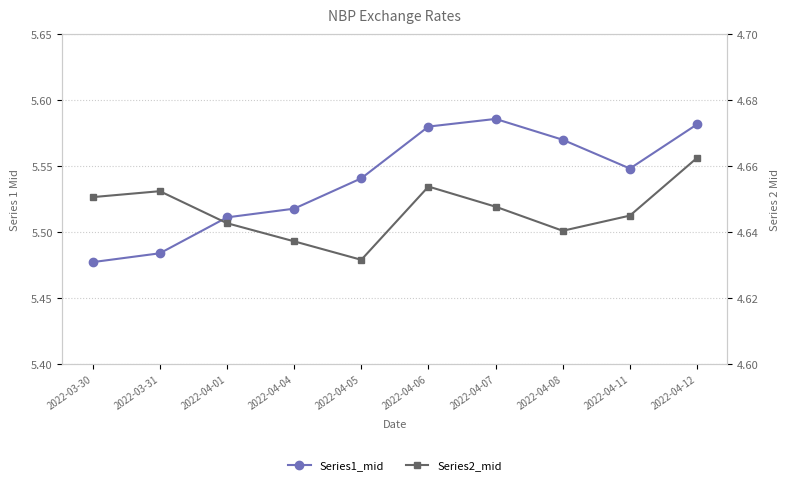

What position from the left is 2022-04-12?

10